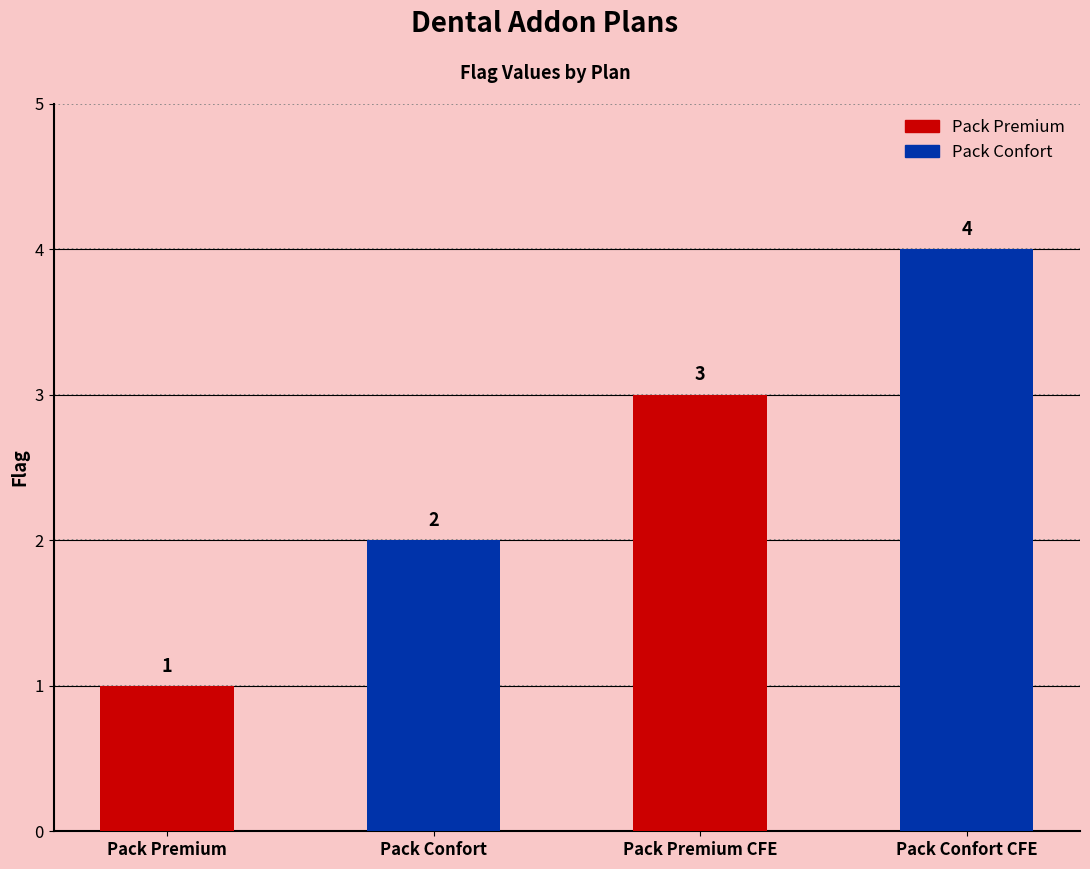

List the labels in order of value, largest first.

Pack Confort CFE, Pack Premium CFE, Pack Confort, Pack Premium